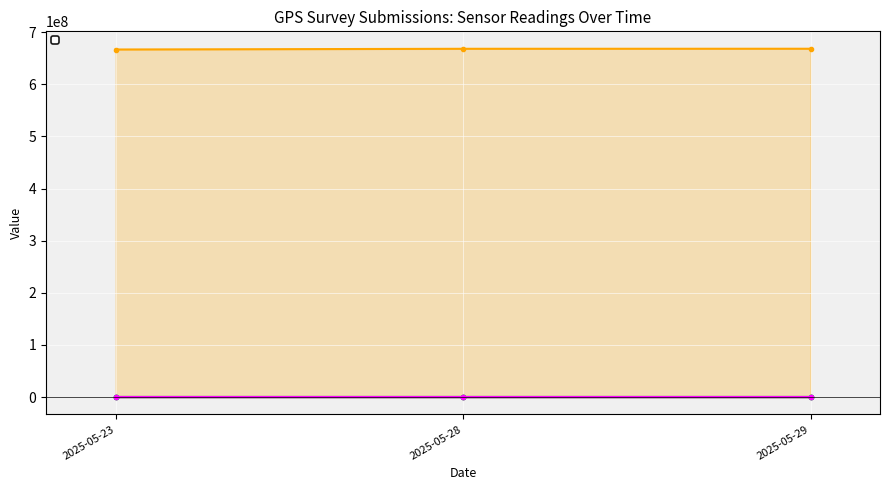

What is the value of the _id point at the 2nd from the left?

668217581.0